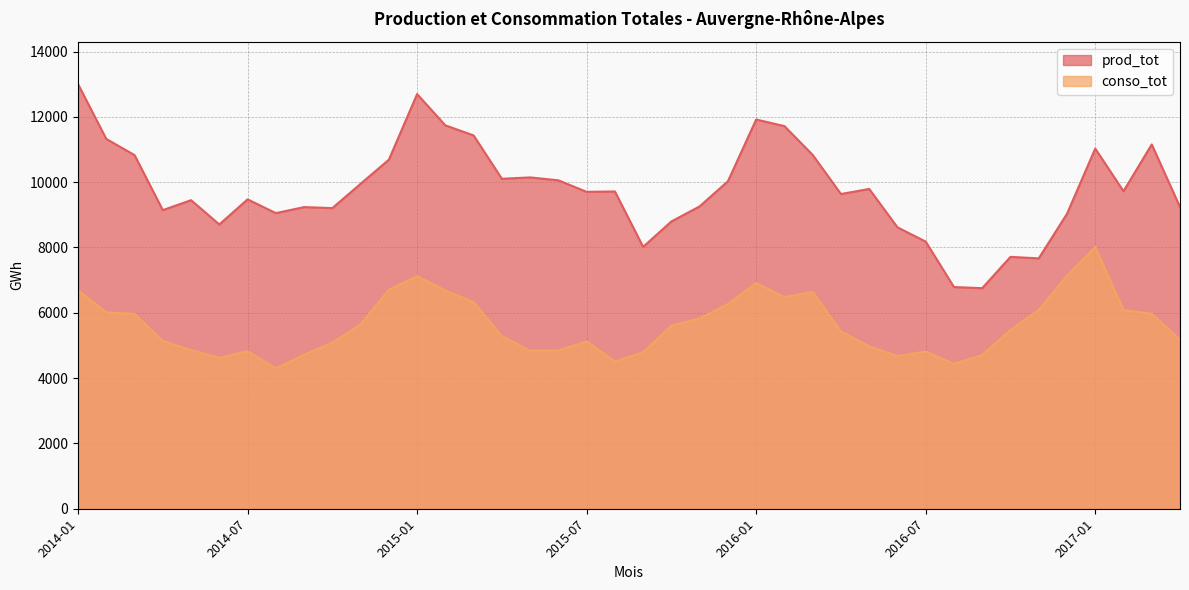

Which category has the lowest value across all series?

2014-08